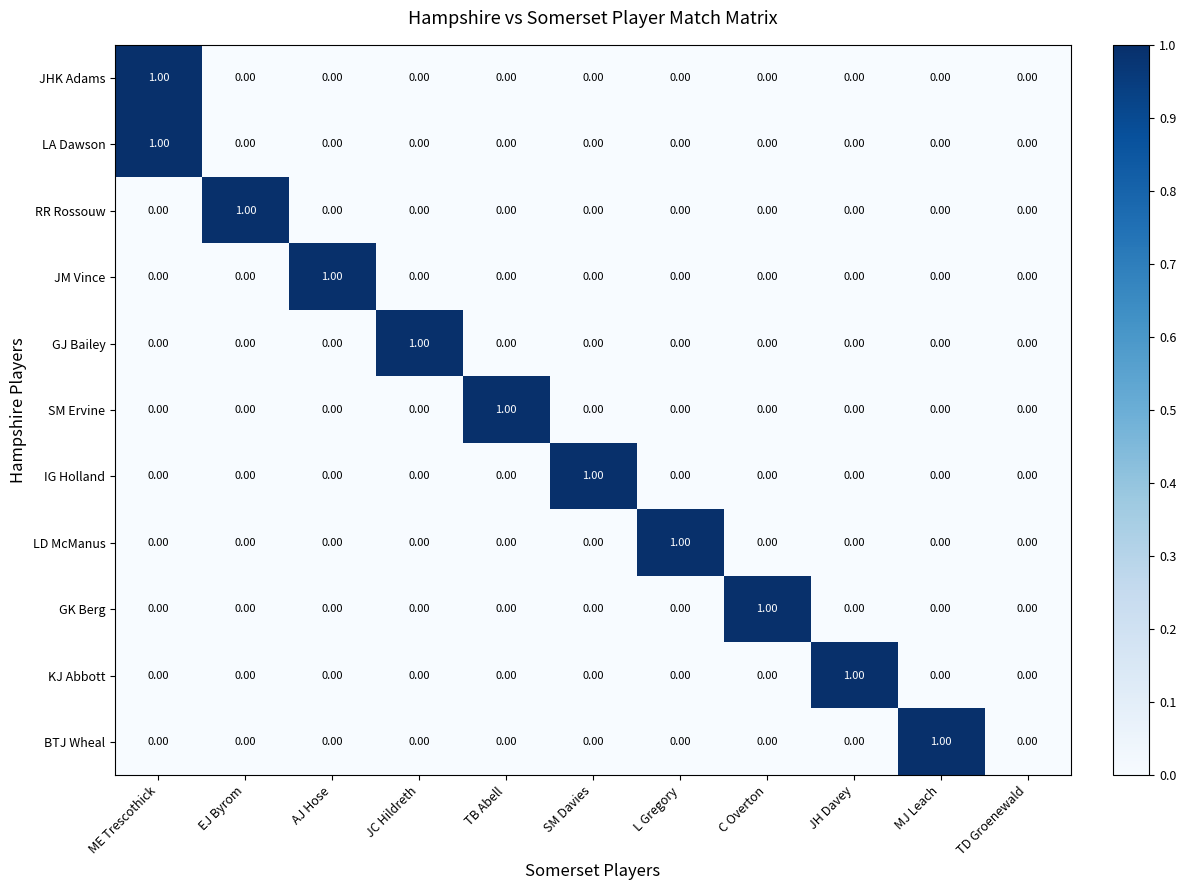

At which category is the sum across all series the highest?

ME Trescothick